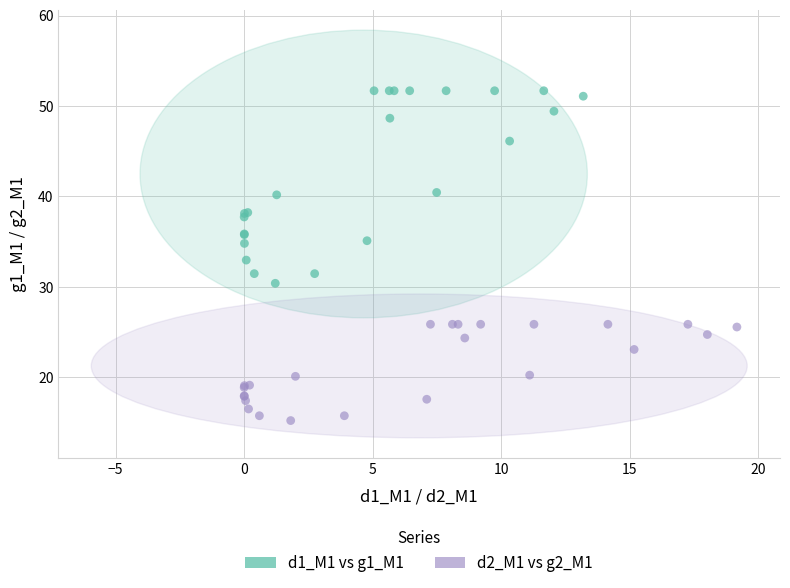

Which series reaches the minimum Y coordinate?

d2_M1 vs g2_M1